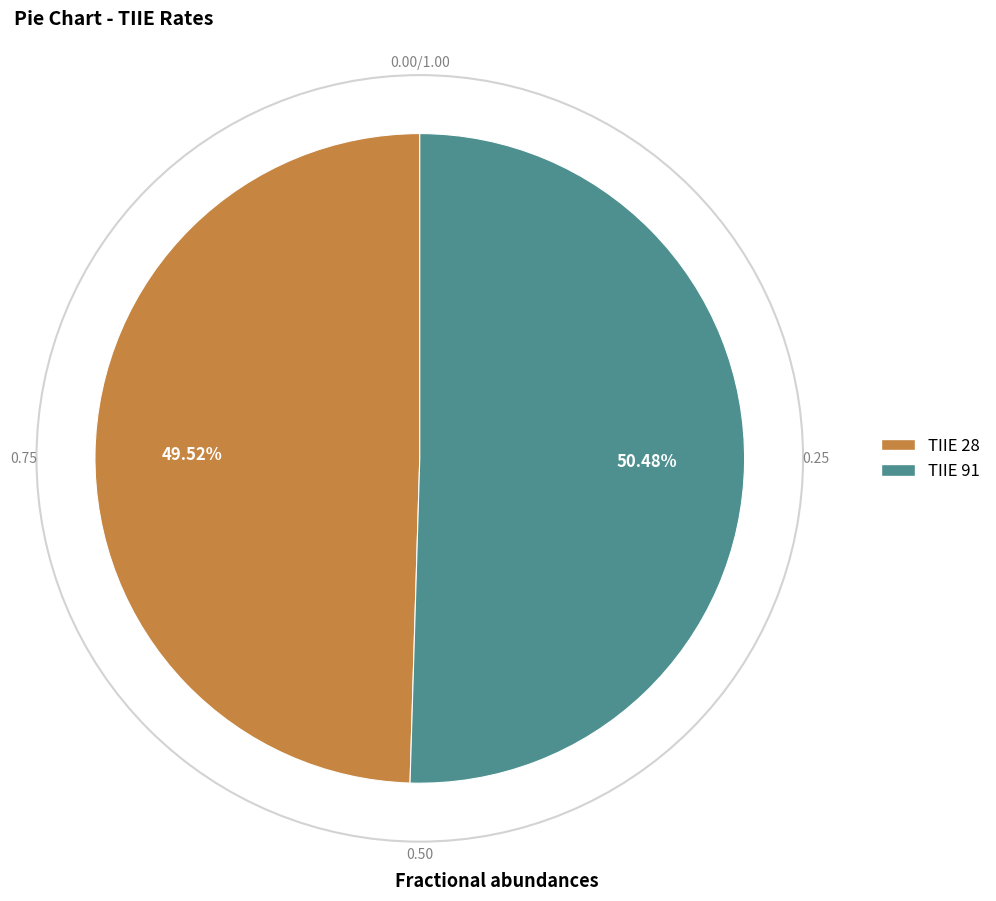

Rank the categories by value from highest to lowest.

TIIE 91, TIIE 28